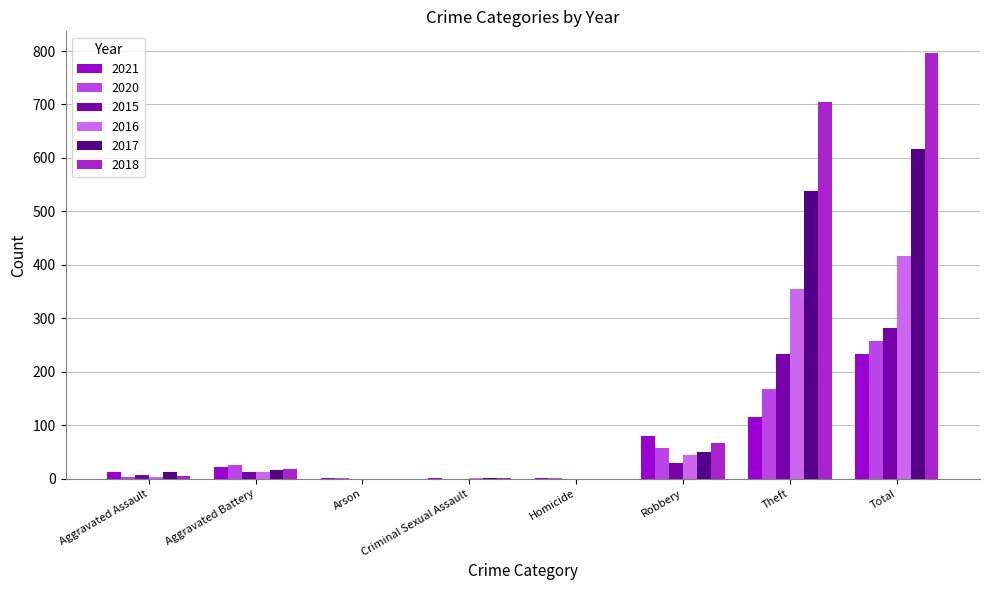

What is the difference between the maximum and minimum values in the 2017 series?

617